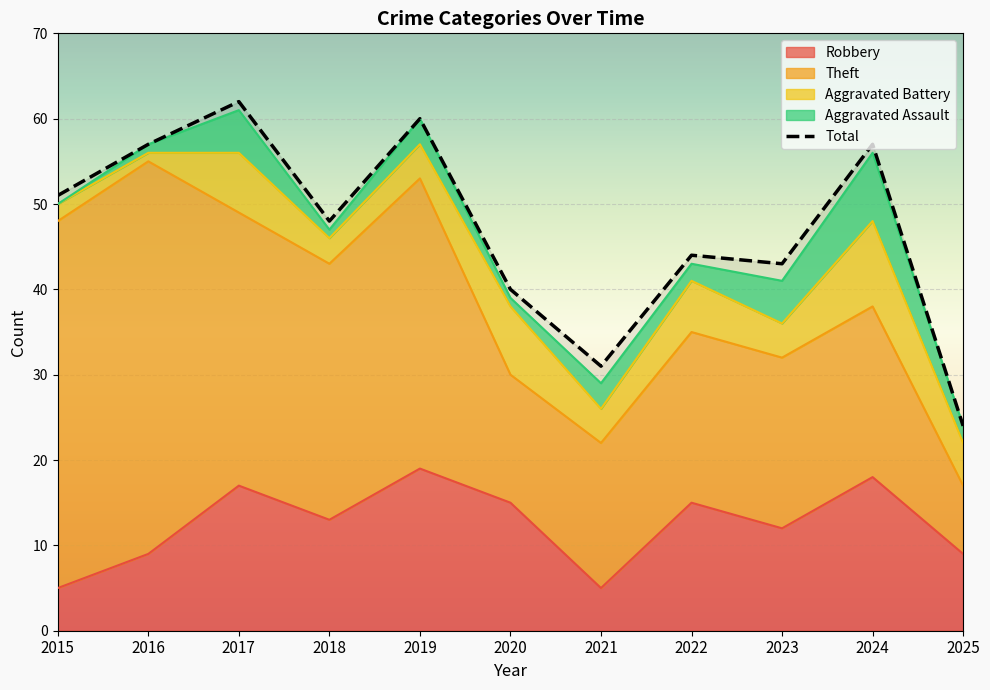

What is the minimum value for Robbery?

5